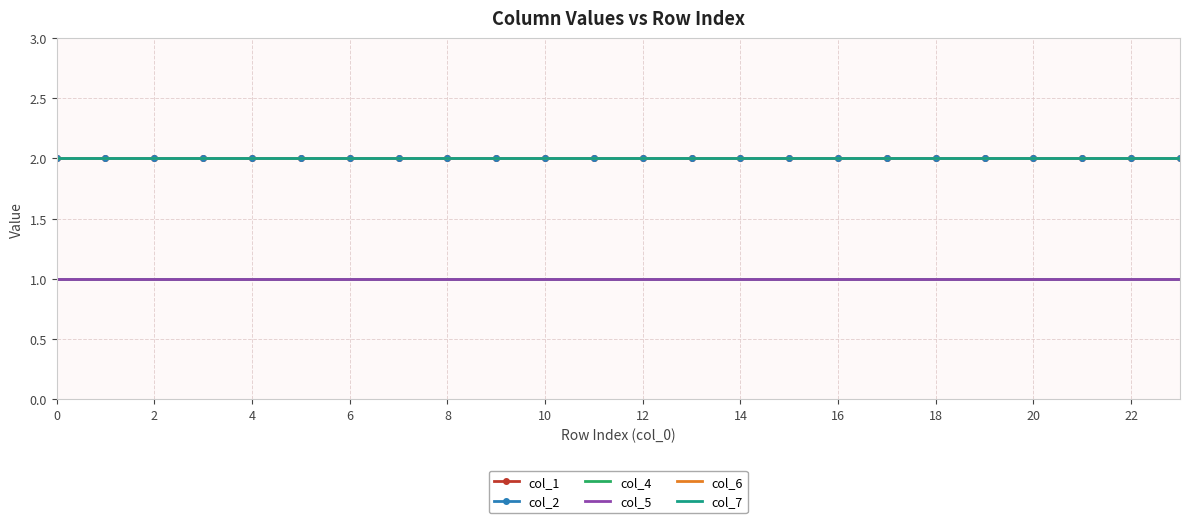

What is the value of the col_6 point at the 10th from the left?

2